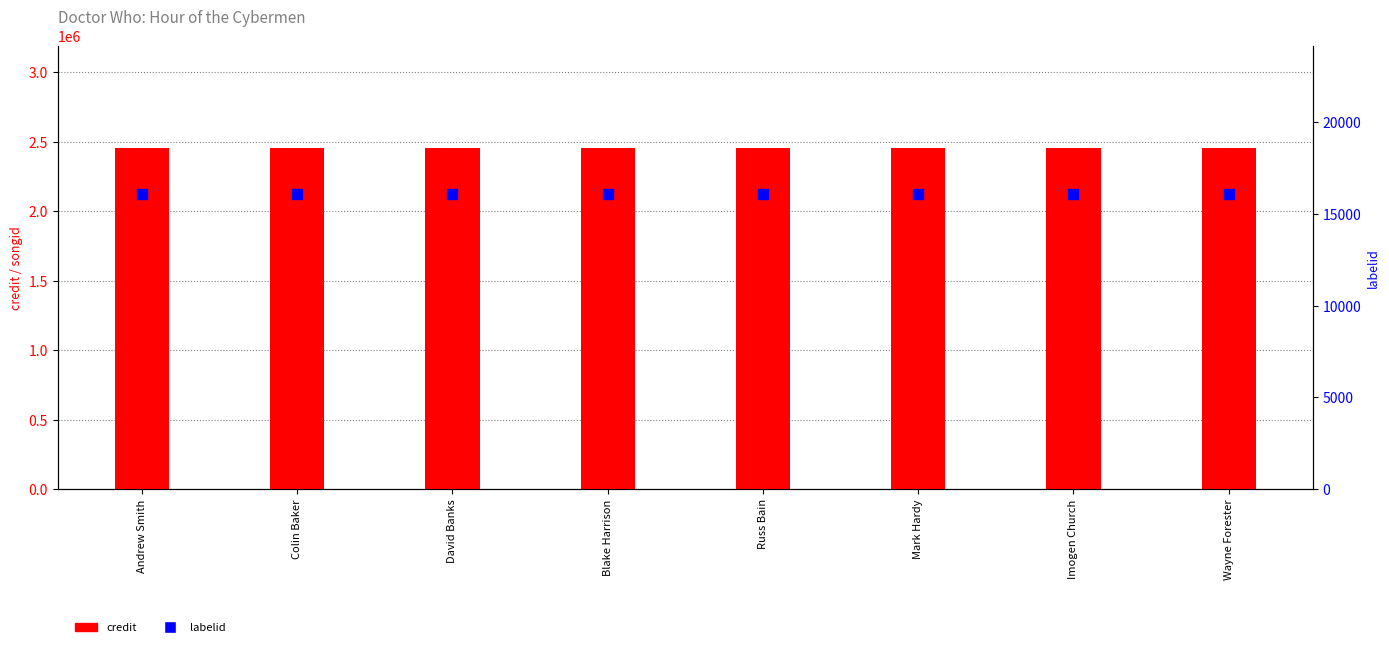

What are all the series names shown in the legend?

credit, labelid